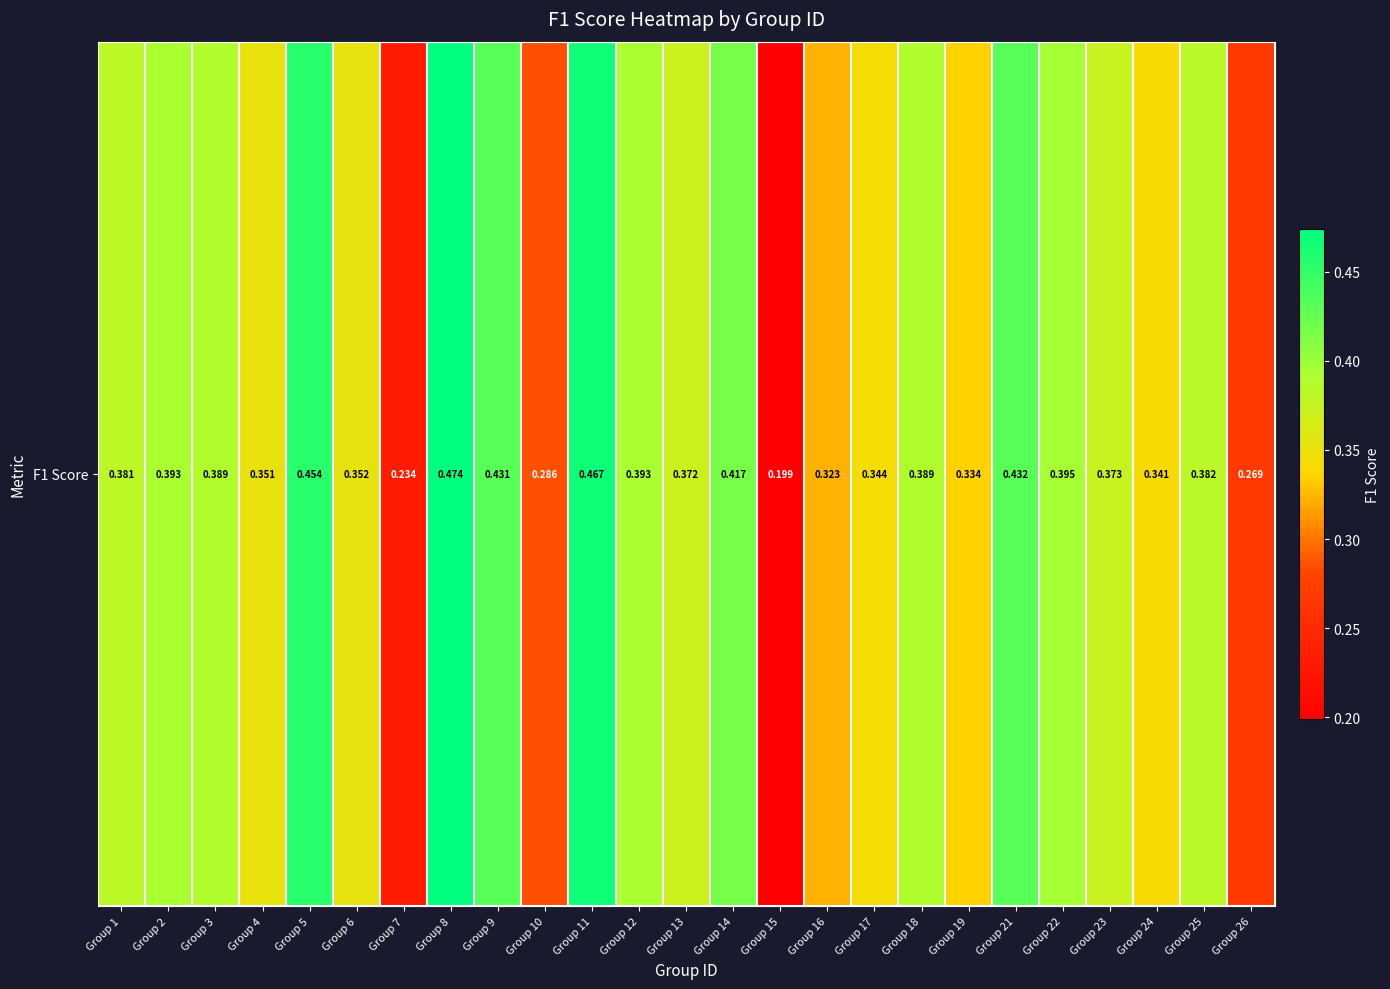

What is the change in value from Group 10 to Group 18?

+0.1